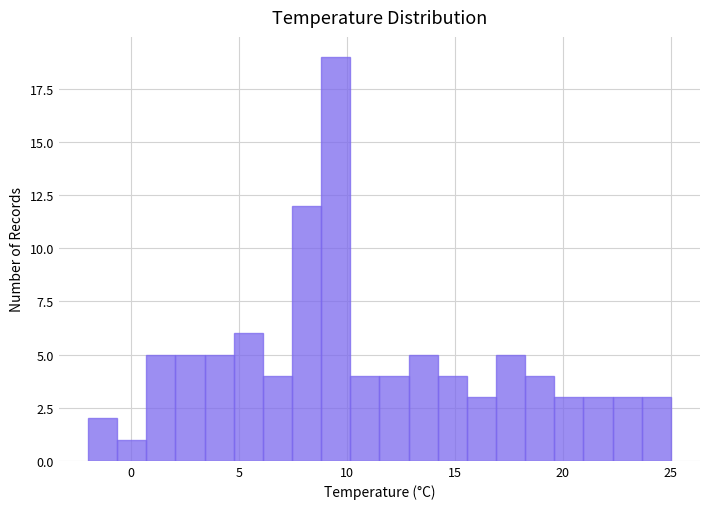

Read against the x-axis, roughly where is the centre of the tallest bar?

9.5